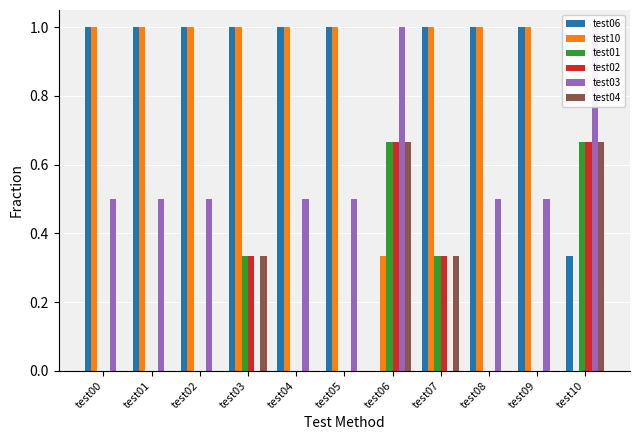

What is the sum of the test04 values at test00 and test07?

0.3